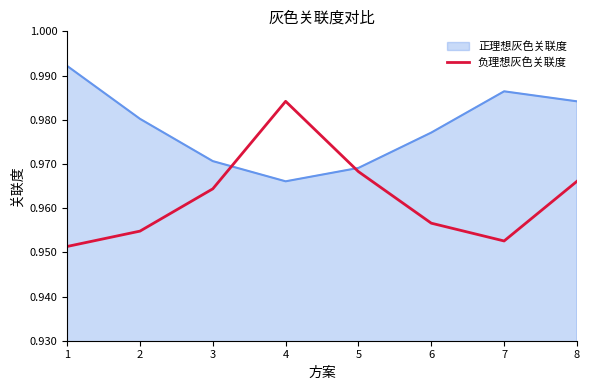

True or false: 正理想灰色关联度 has a value of 0.6 at 3.

False